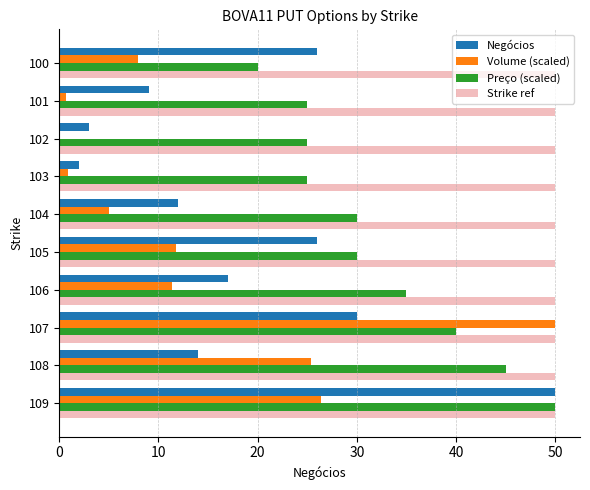

What is the maximum value shown in the chart?

50.0